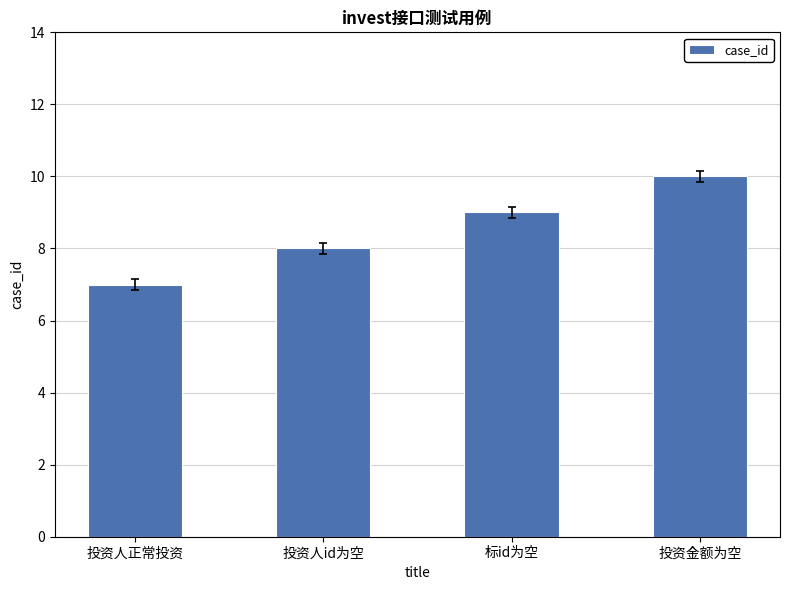

Where is the data nearest to the value 8?

投资人id为空